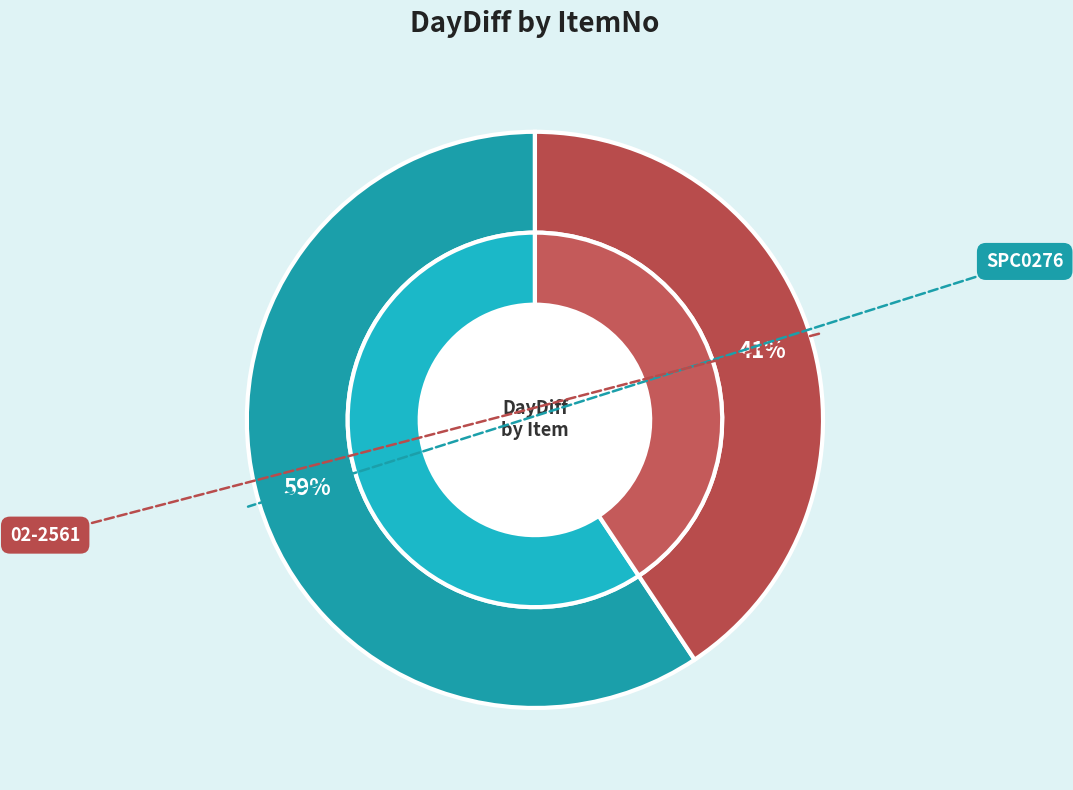

Which category has the biggest portion of the pie?

SPC0276